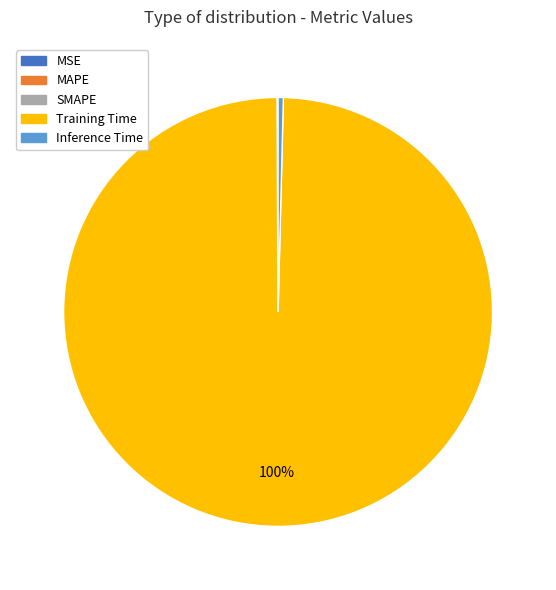

To the nearest percent, what is the average slice percentage?

20%